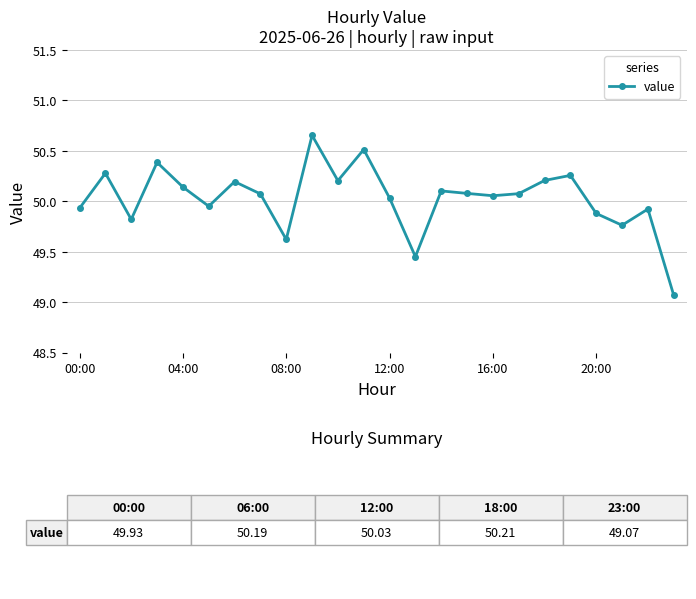

What is the sum of all values?

1200.7